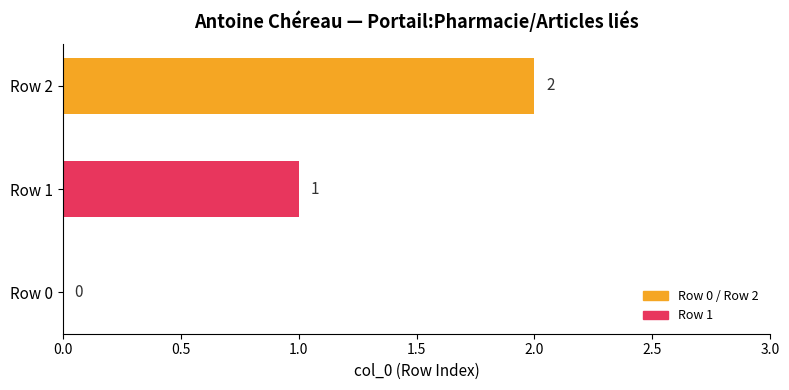

What is the greatest value displayed?

2